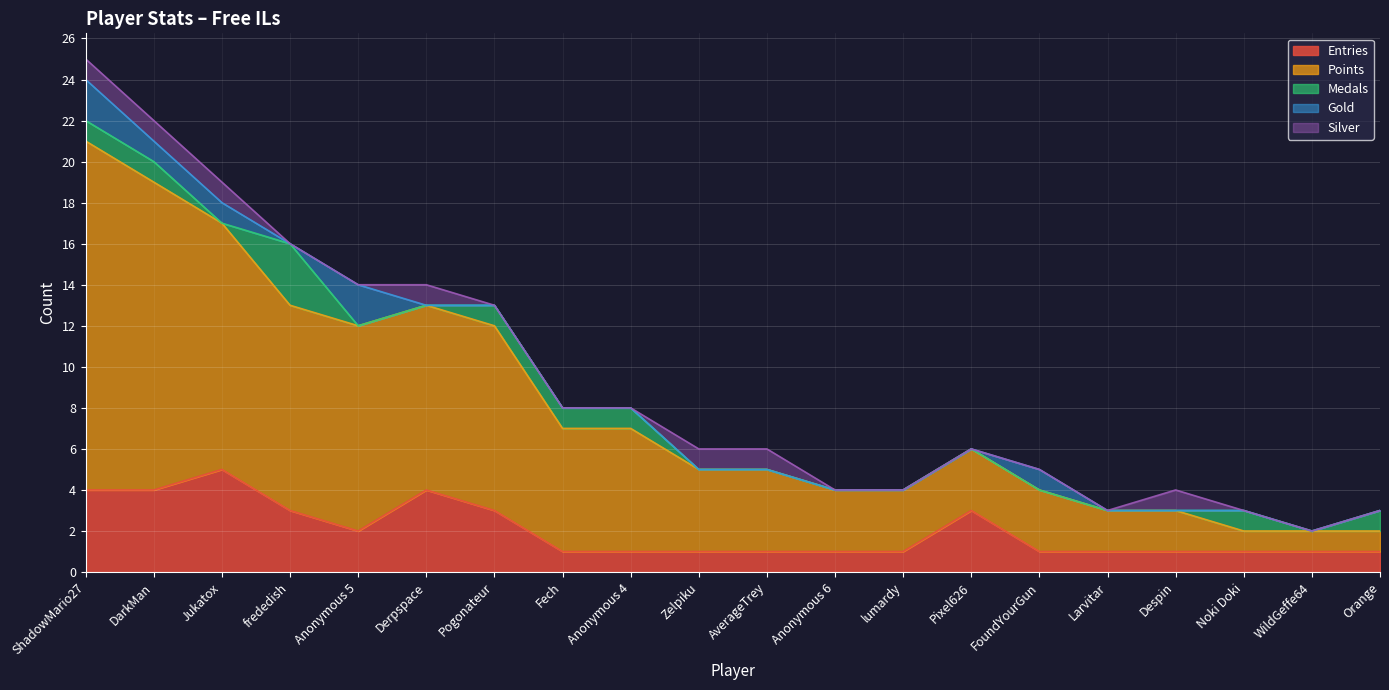

At which label is Gold closest to 1?

DarkMan